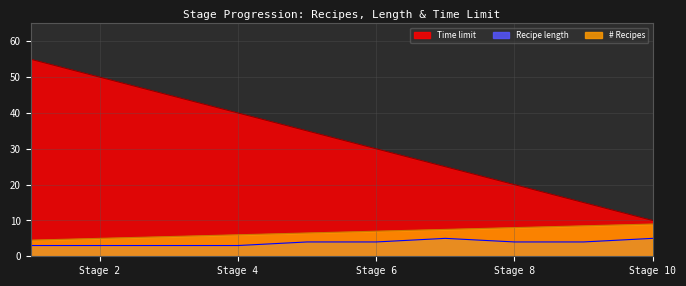

List the series in order of their peak value, lowest first.

Recipe length, # Recipes, Time limit